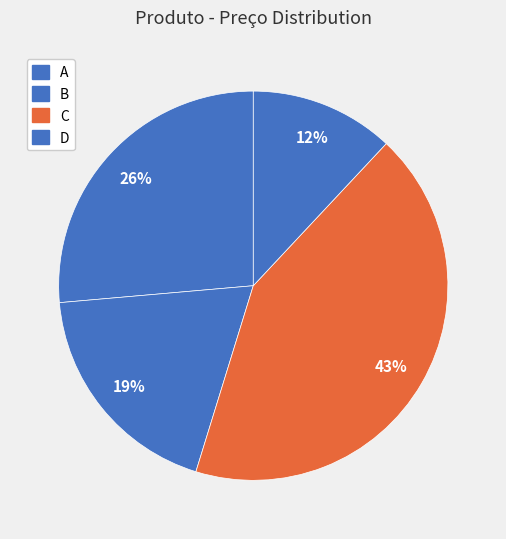

Do D and C together represent more than half of the pie?

Yes